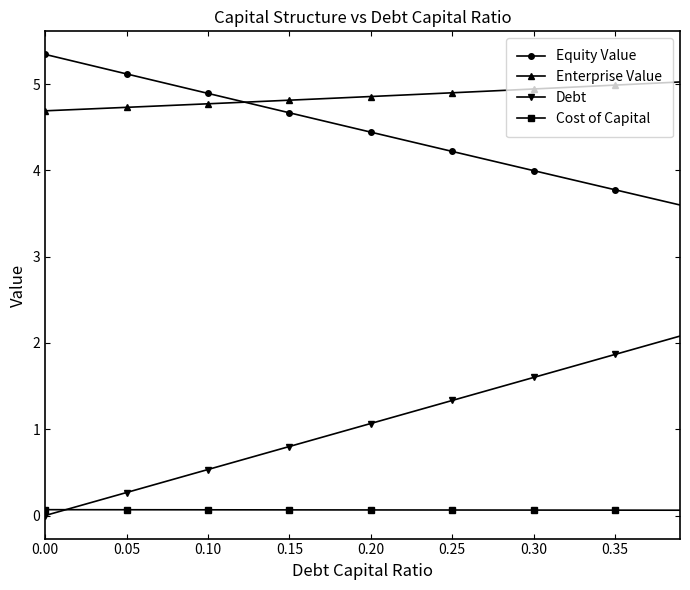

How many lines are shown in the chart?

4